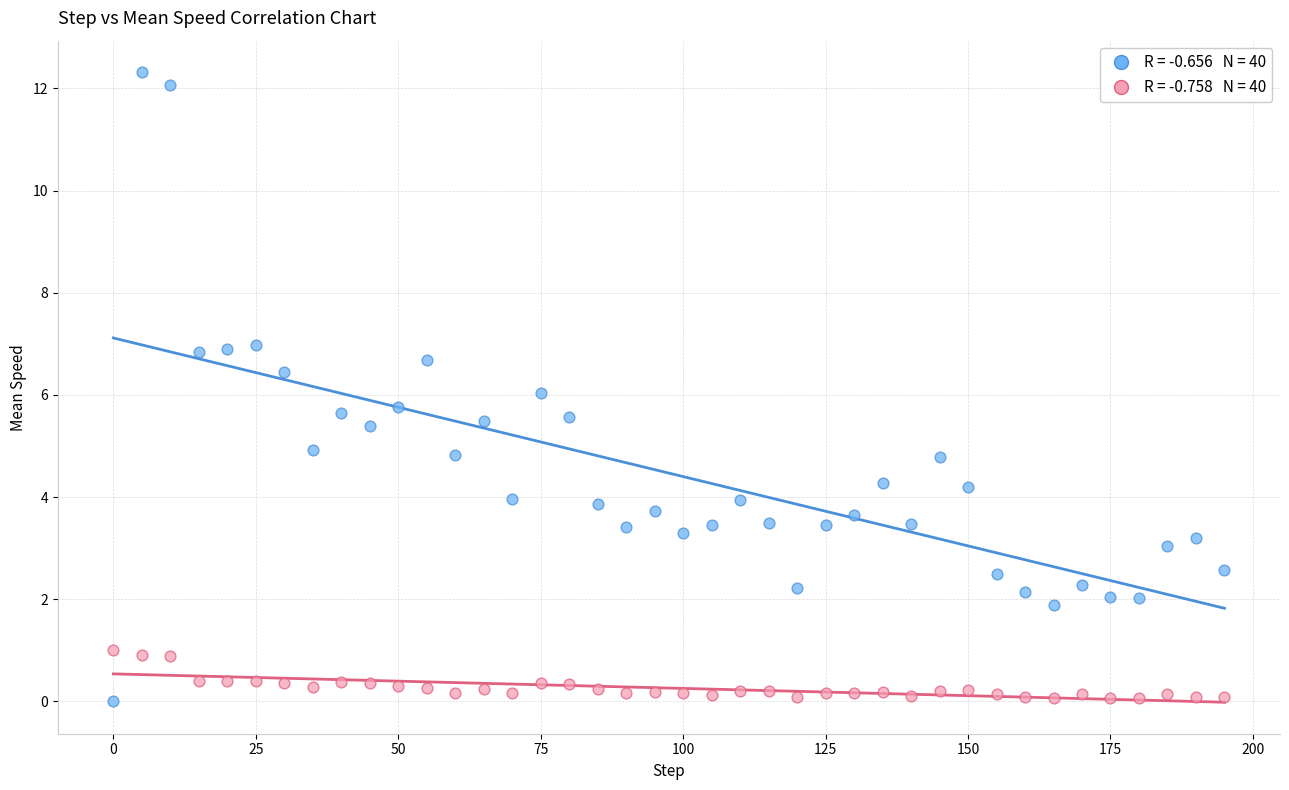

Across all data points, what is the range of Y values (max minus min)?

12.3